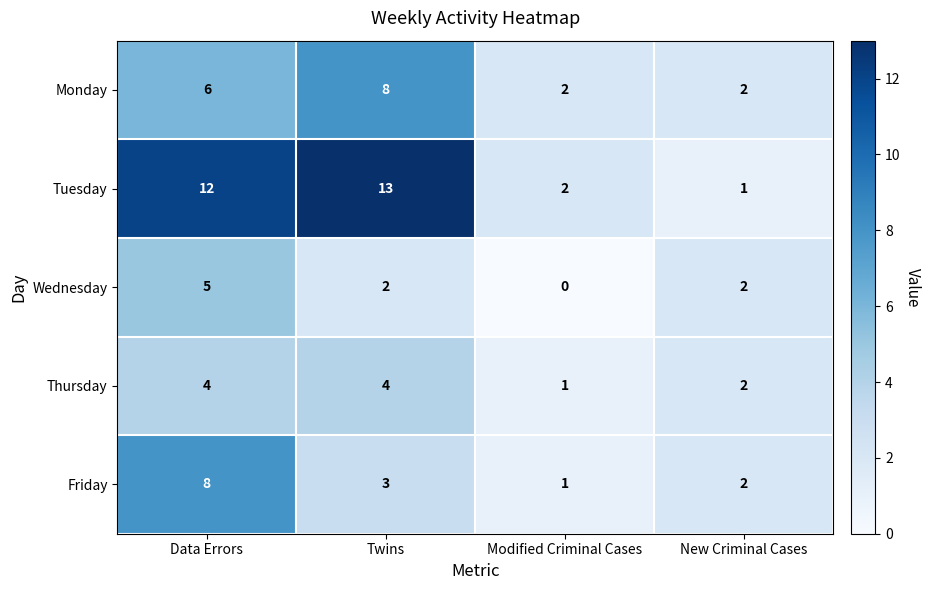

Which series has the largest total across all categories?

Tuesday